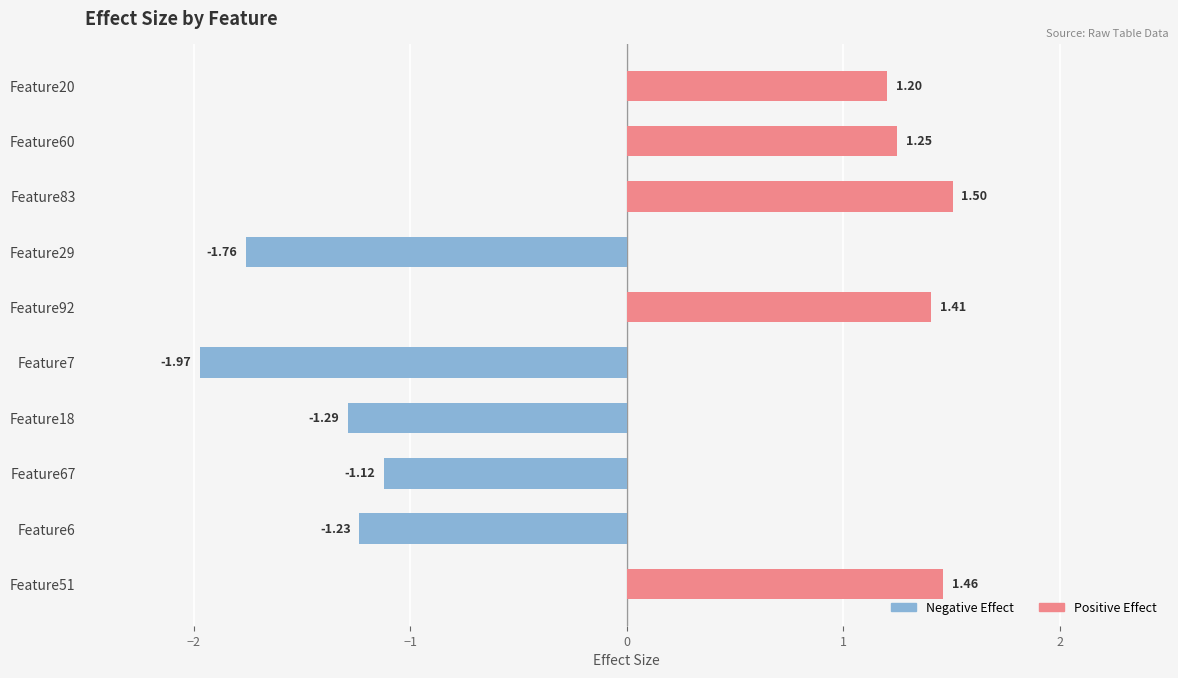

What is the sum of all values?

-0.6